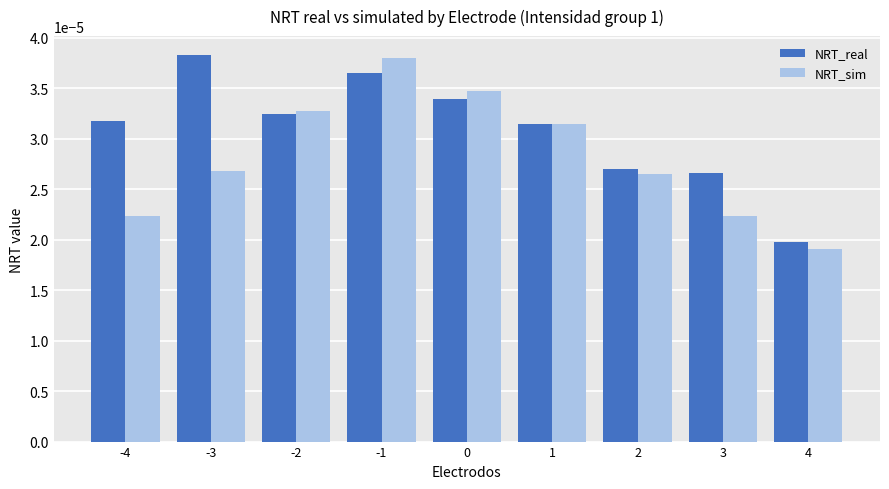

Which category has the highest value in the NRT_real series?

-3